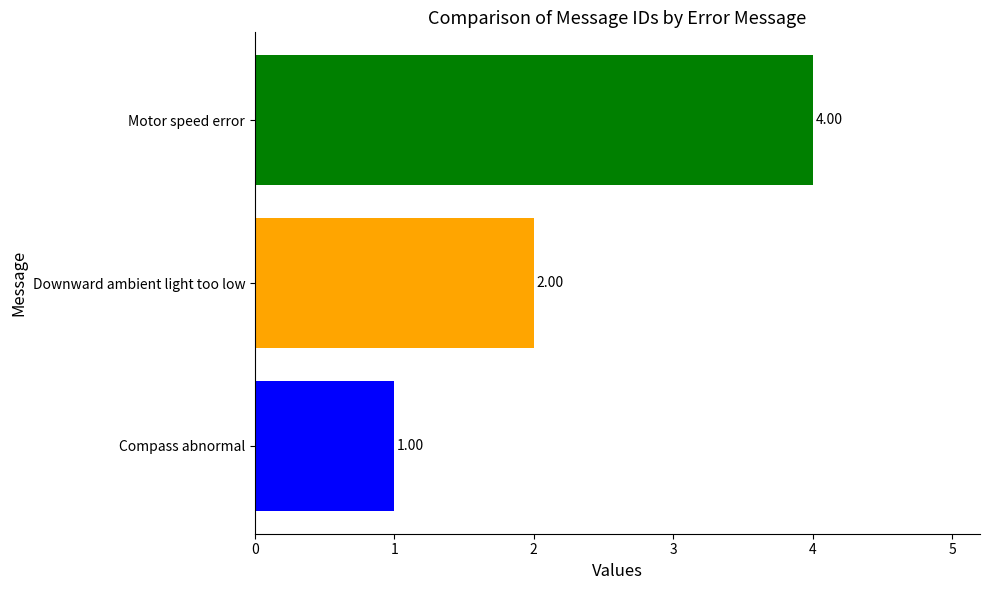

List the labels in order of value, largest first.

Motor speed error, Downward ambient light too low, Compass abnormal